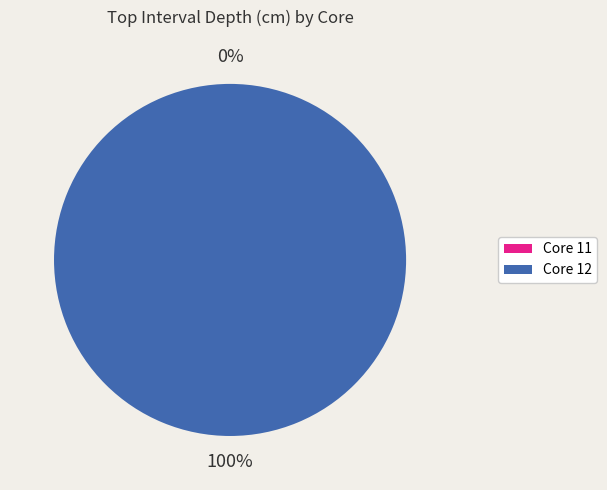

Which slice is the largest?

12